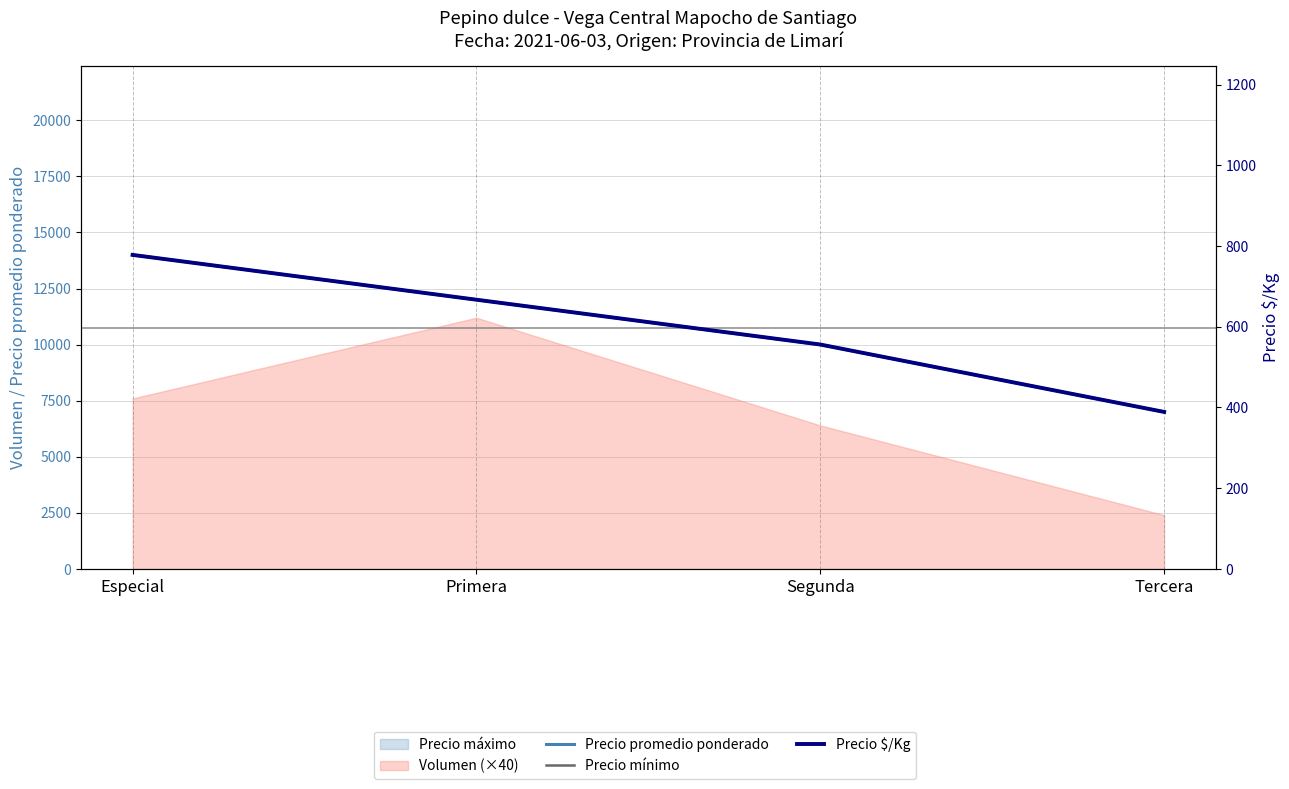

What is the label of the 2nd point from the right?

Segunda